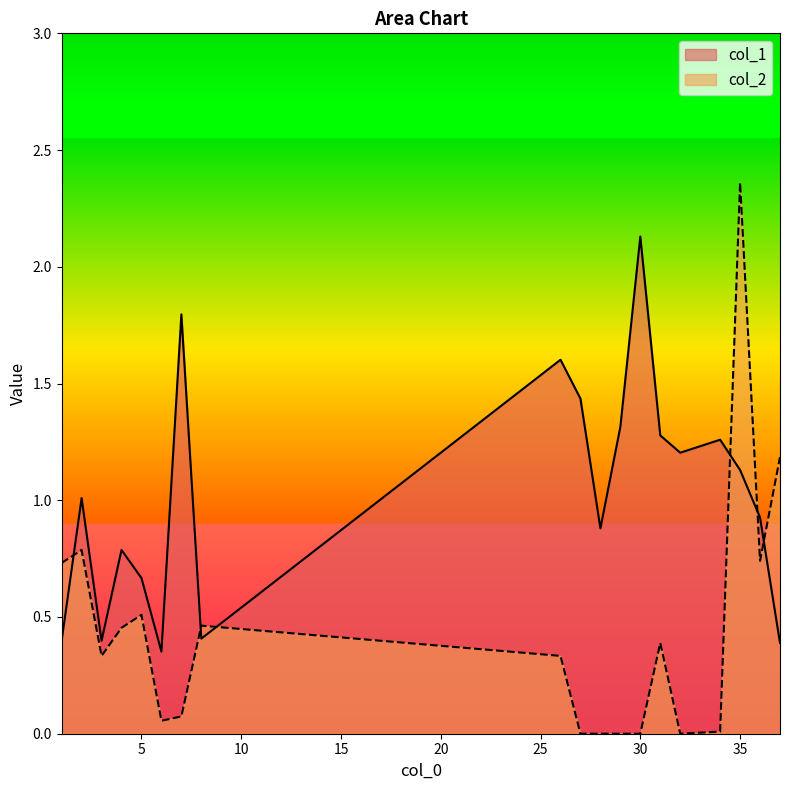

List the series in order of their overall mean, lowest first.

col_2, col_1